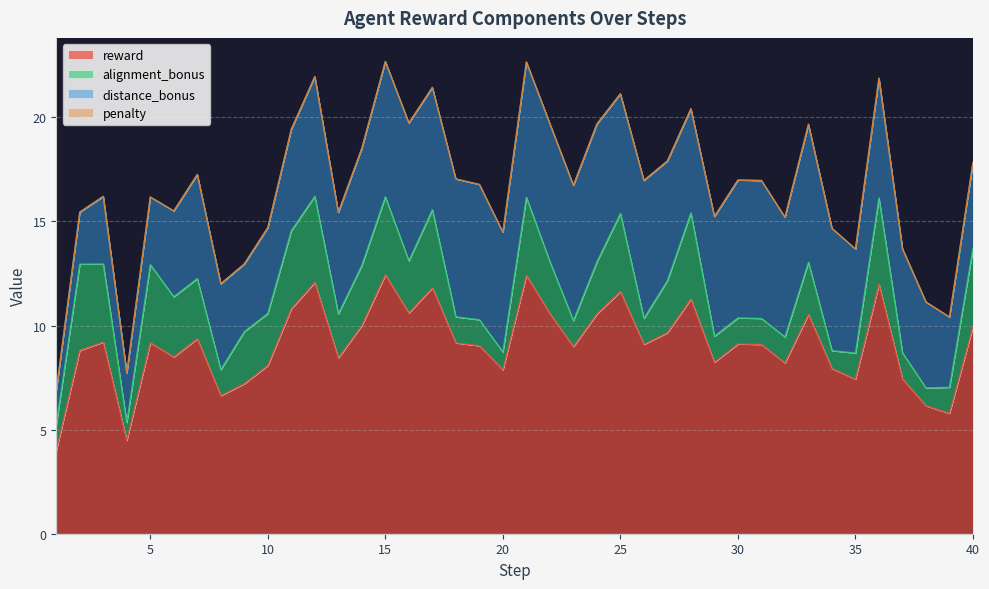

Count the number of categories in the chart.

40